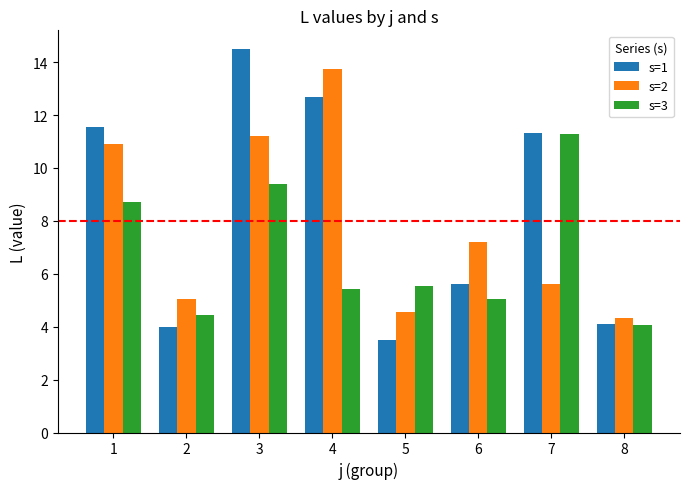

What is the value of the s=2 bar at the 6th from the left?

7.2